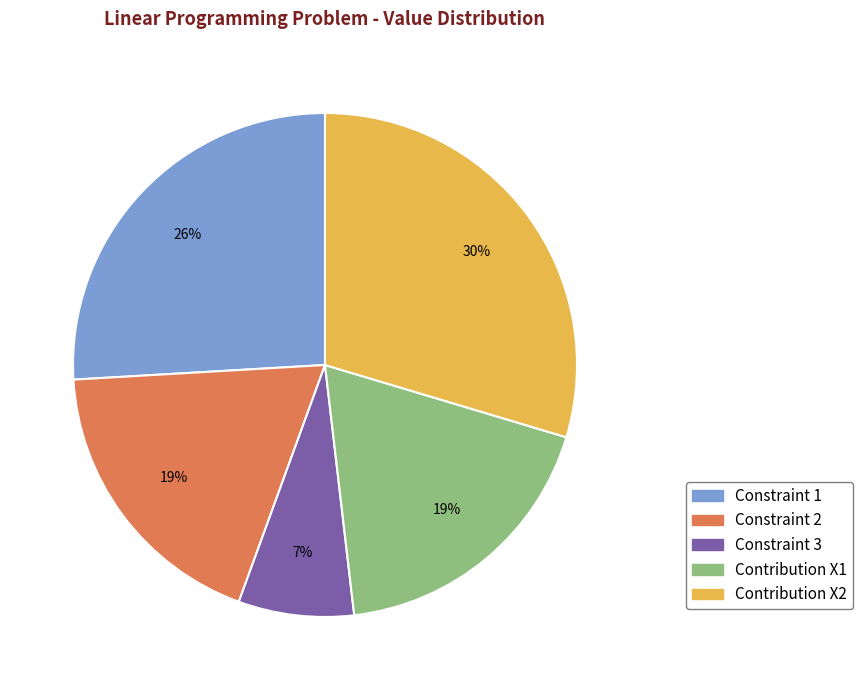

Is there any slice that represents more than half of the pie?

No